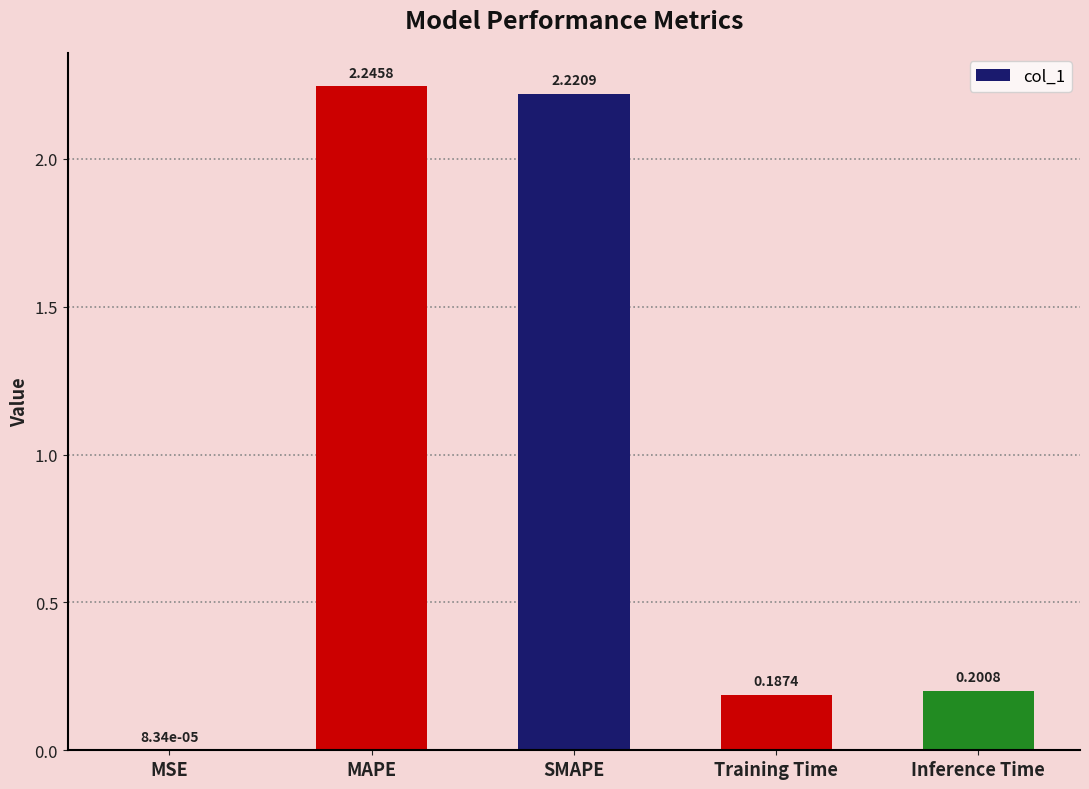

At which category does the chart reach its peak across all series?

MAPE